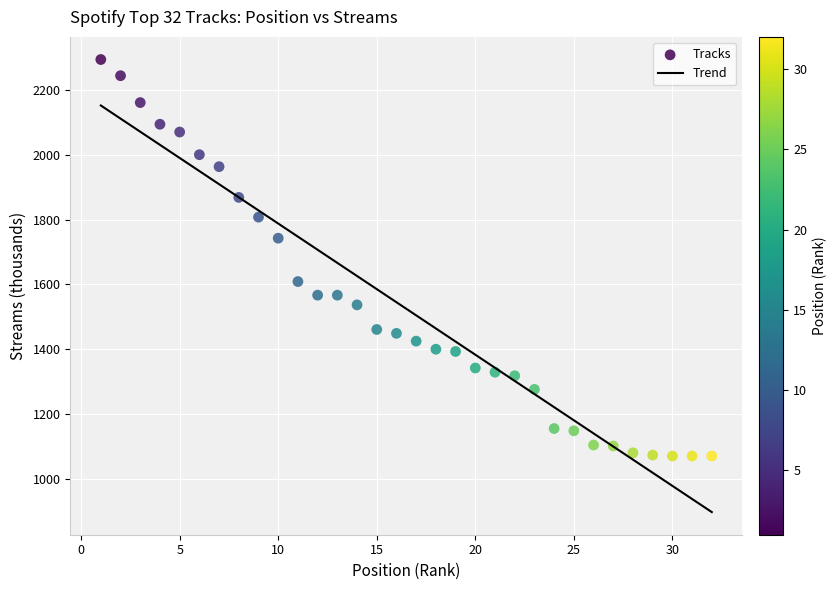

What is the range of Y values (max minus min)?

1225